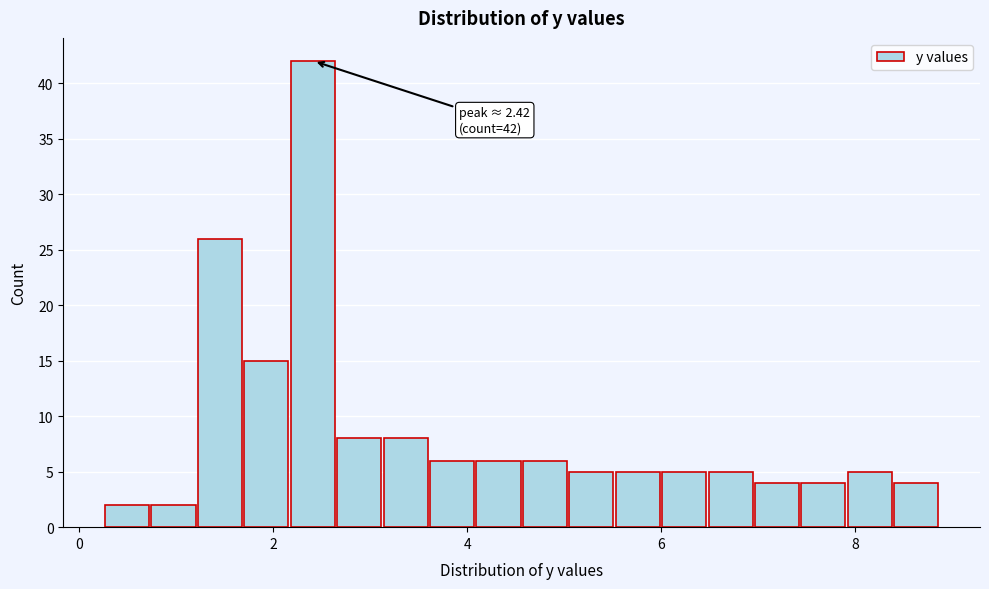

Read against the x-axis, roughly where is the centre of the tallest bar?

2.4